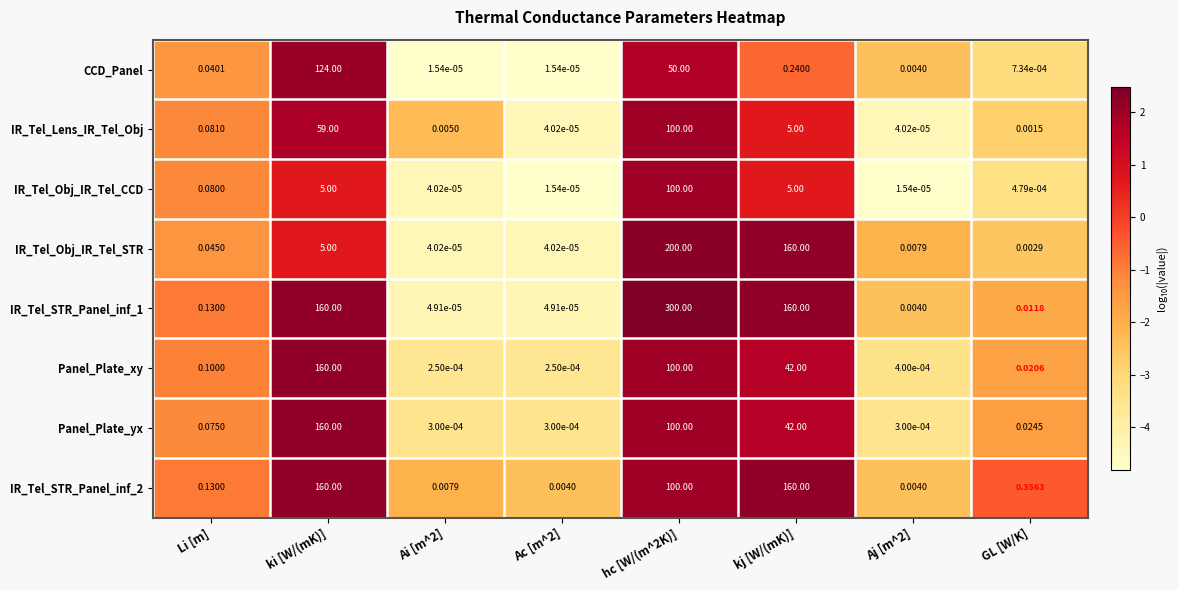

Which series changed the most between Ac [m^2] and kj [W/(mK)]?

IR_Tel_Obj_IR_Tel_STR